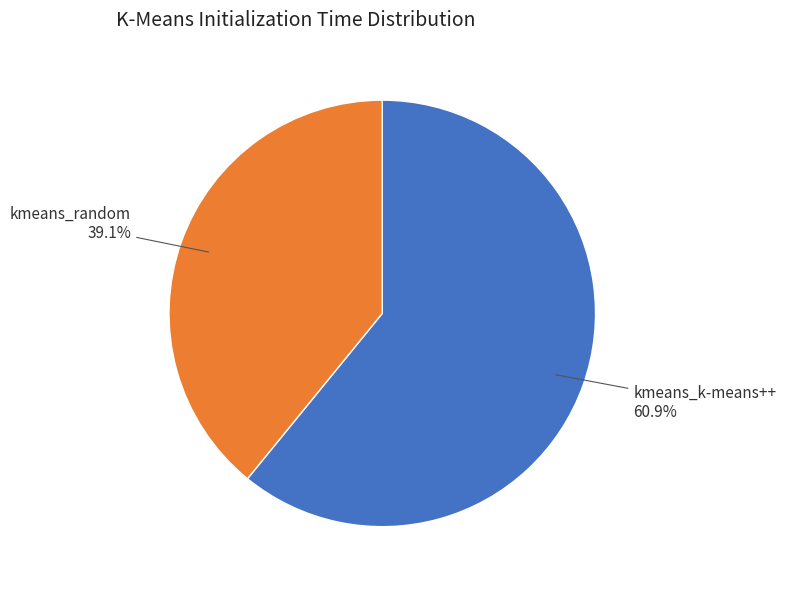

Combined, what portion of the pie is kmeans_random and kmeans_k-means++?

100.0%